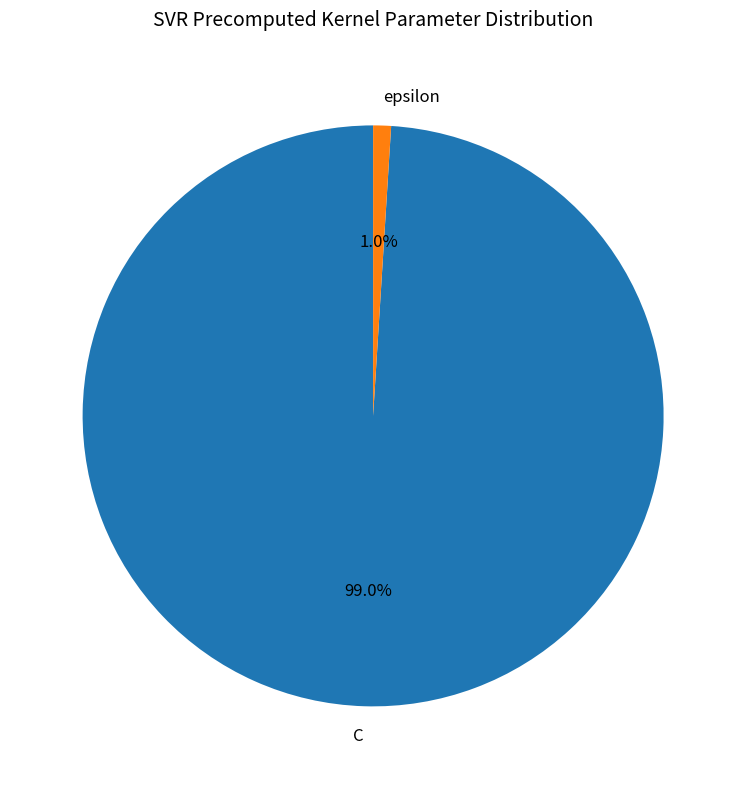

To the nearest percent, what is the combined percentage of C and epsilon?

100%